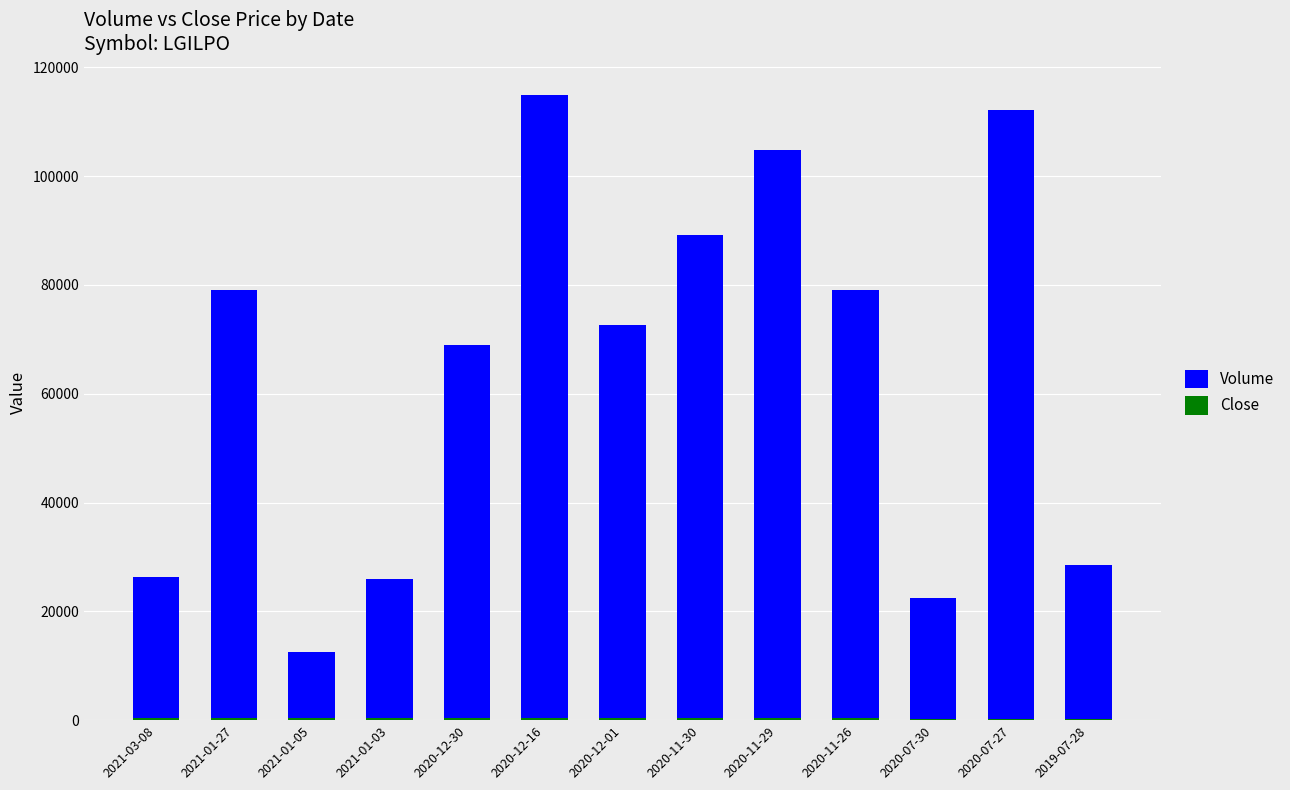

How many bars are there in total?

26